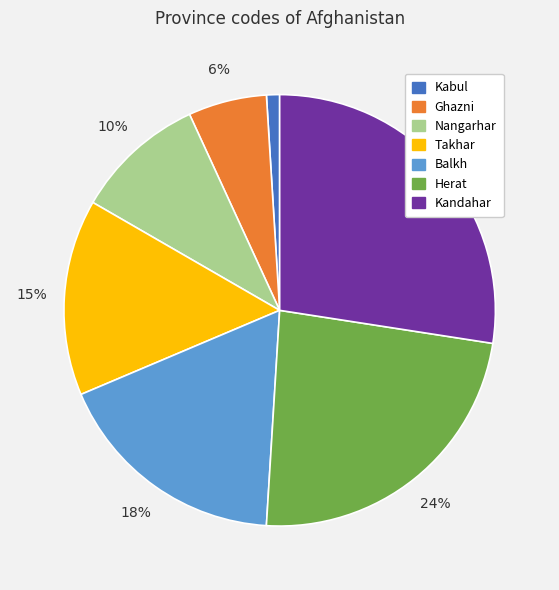

Which slice is the largest?

Kandahar